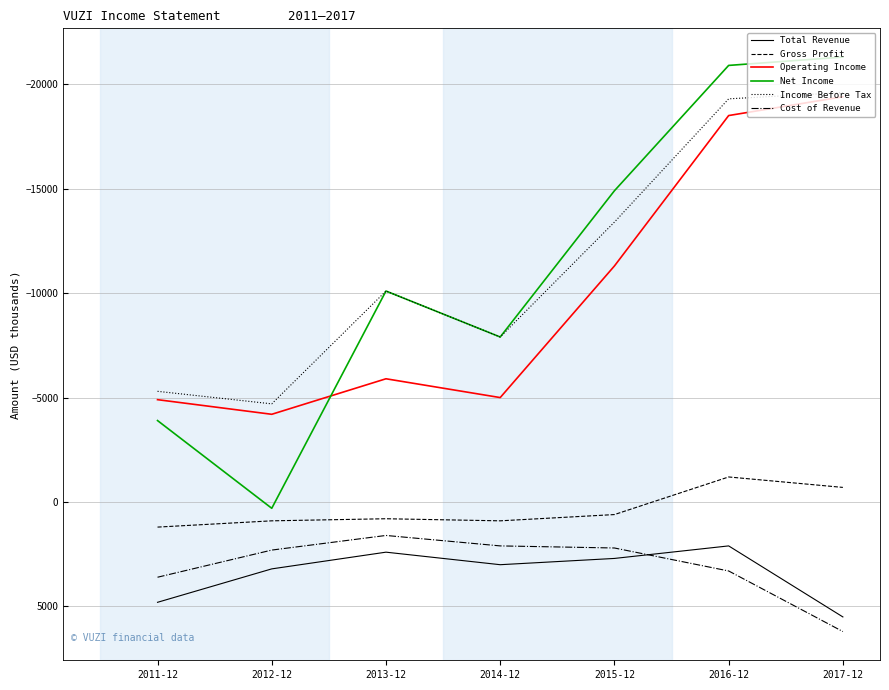

Is the value of Net Income at 2016-12 greater than the value of Total Revenue at 2016-12?

No